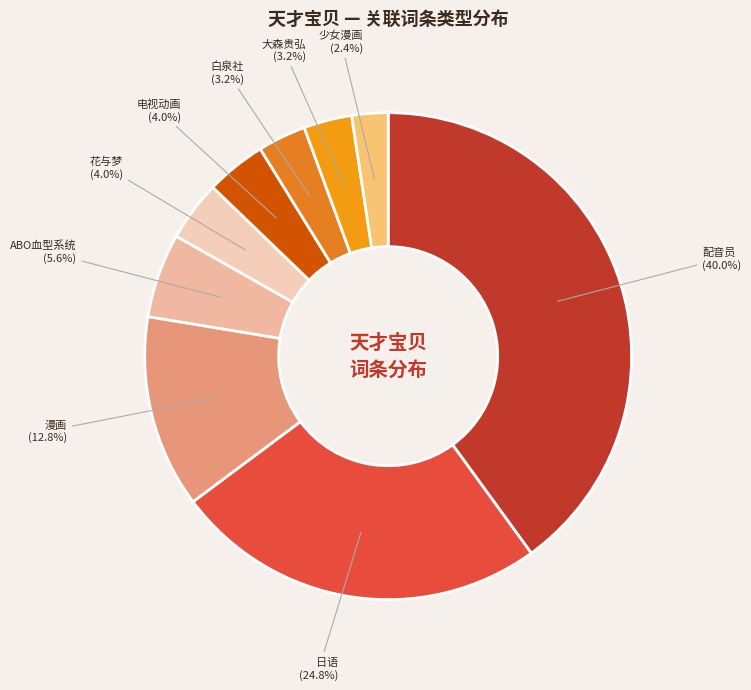

How many slices are in this pie chart?

9